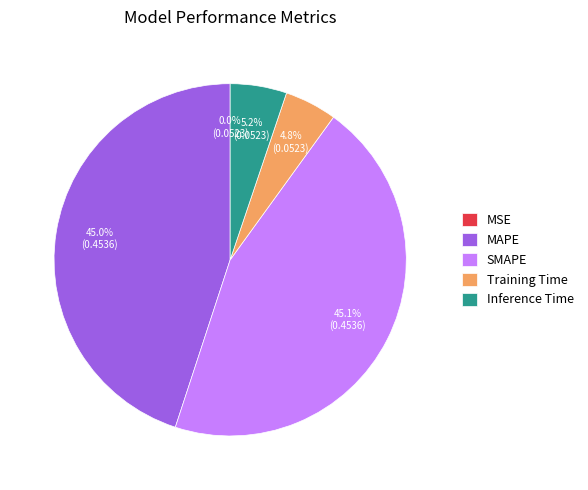

To the nearest percent, what is the average slice percentage?

20%